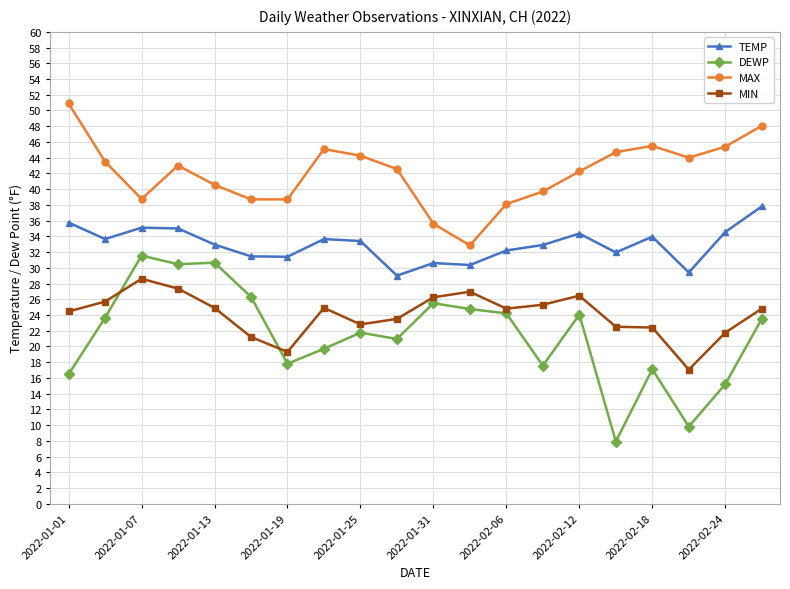

Which series has the widest spread of values?

DEWP